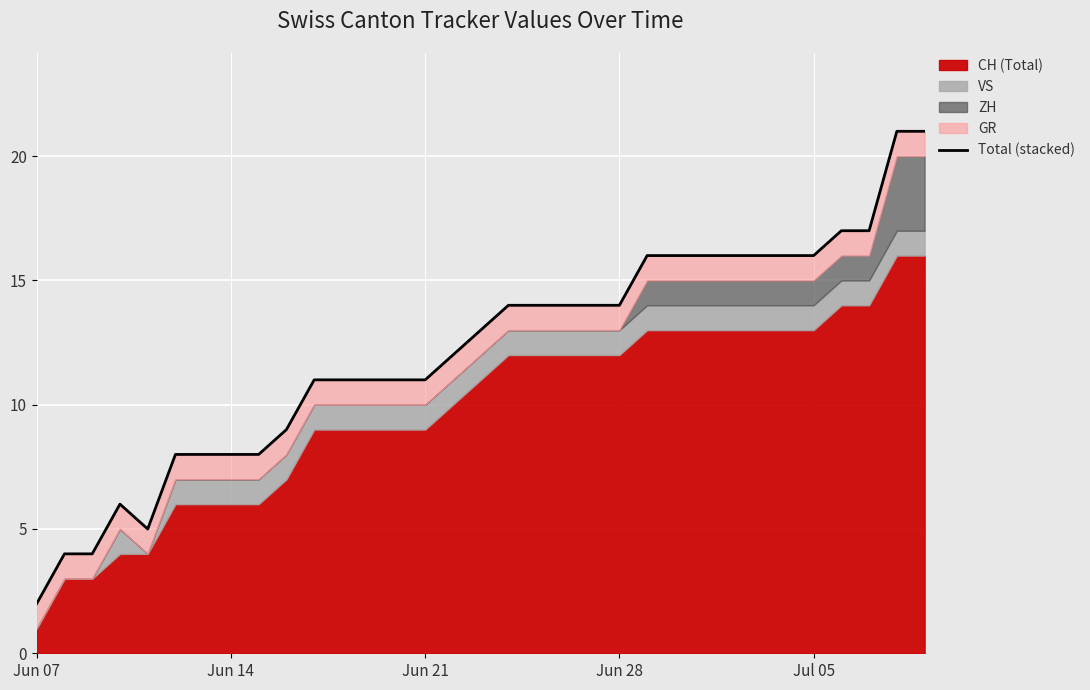

Reading right to left, extract all data points from this chart.

21	21	17	17	16	16	16	16	16	16	16	14	14	14	14	14	13	12	11	11	11	11	11	9	8	8	8	8	5	6	4	4	2